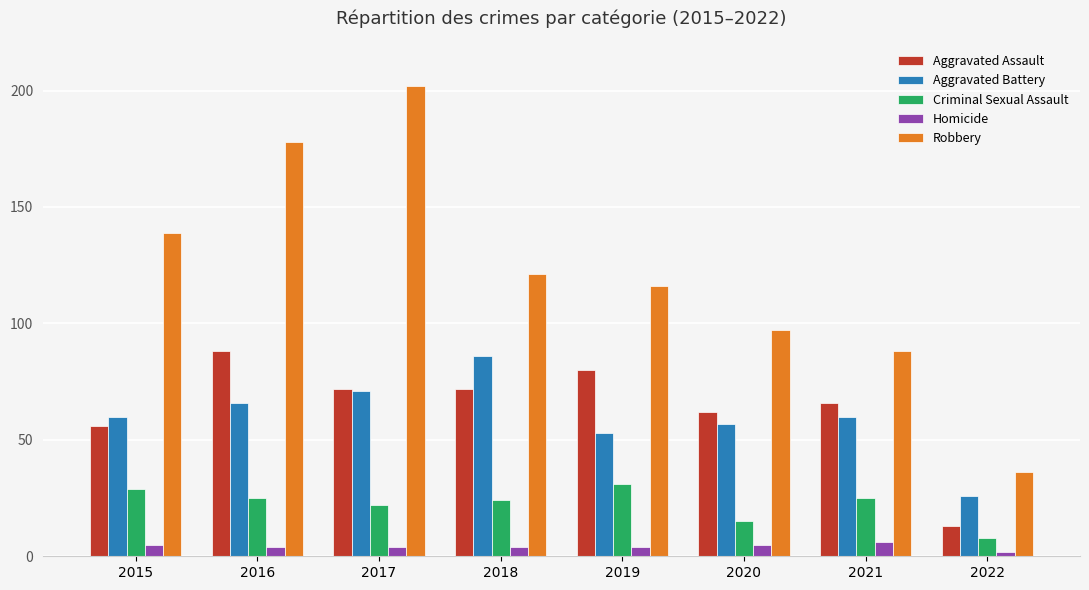

At which category is the sum across all series the highest?

2017